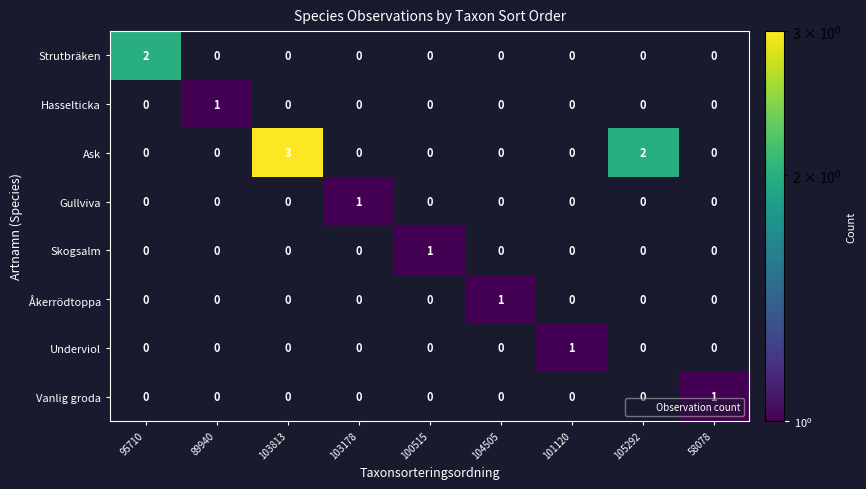

Rank the series at 101120 from lowest to highest value.

Strutbräken, Hasselticka, Ask, Gullviva, Skogsalm, Åkerrödtoppa, Underviol, Vanlig groda